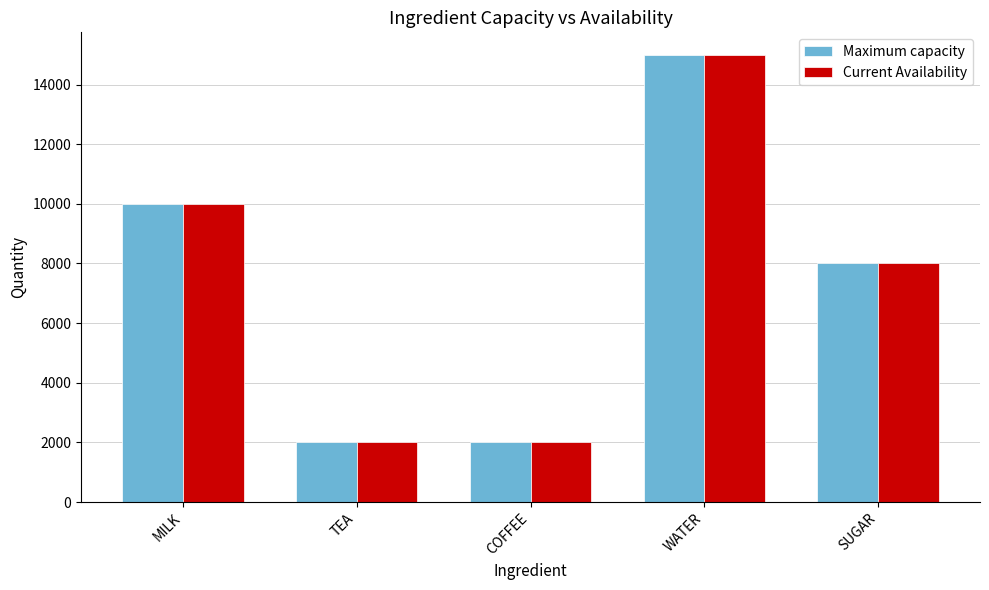

What is the minimum value shown in the chart?

2000